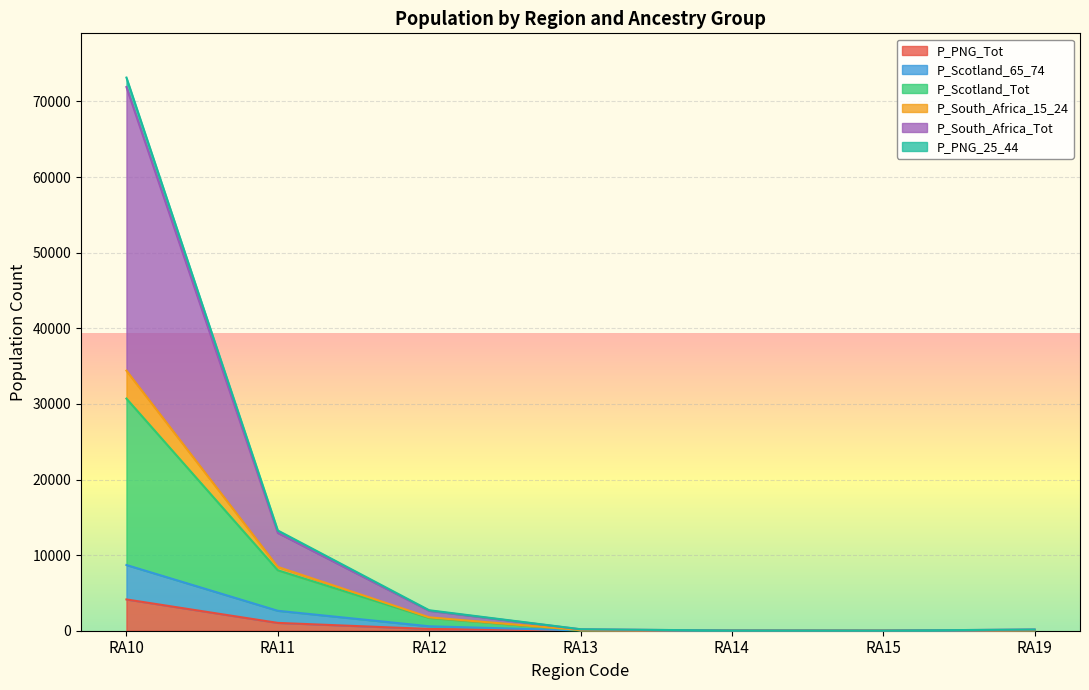

Is the value of P_PNG_25_44 at RA10 greater than the value of P_South_Africa_15_24 at RA19?

Yes